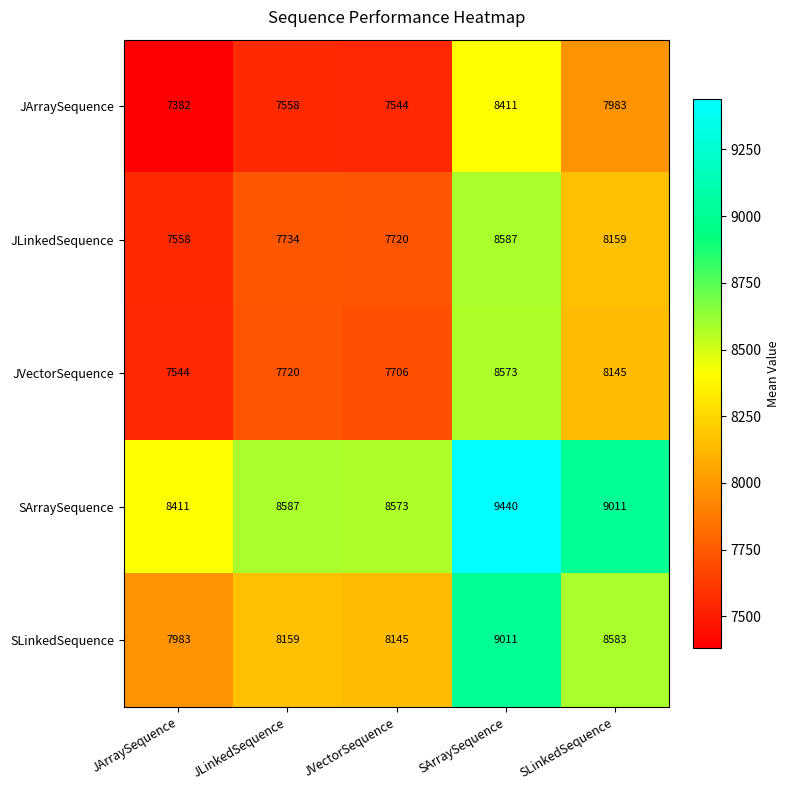

What is the greatest value displayed?

9440